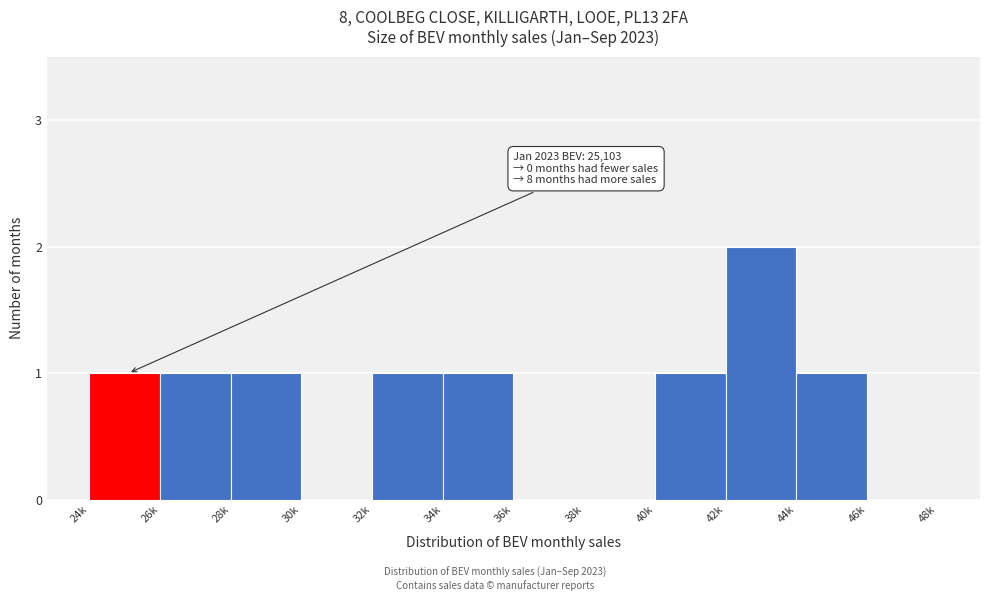

Reading left to right, list all the values displayed in this chart.

24k=1	26k=1	28k=1	30k=0	32k=1	34k=1	36k=0	38k=0	40k=1	42k=2	44k=1	46k=0